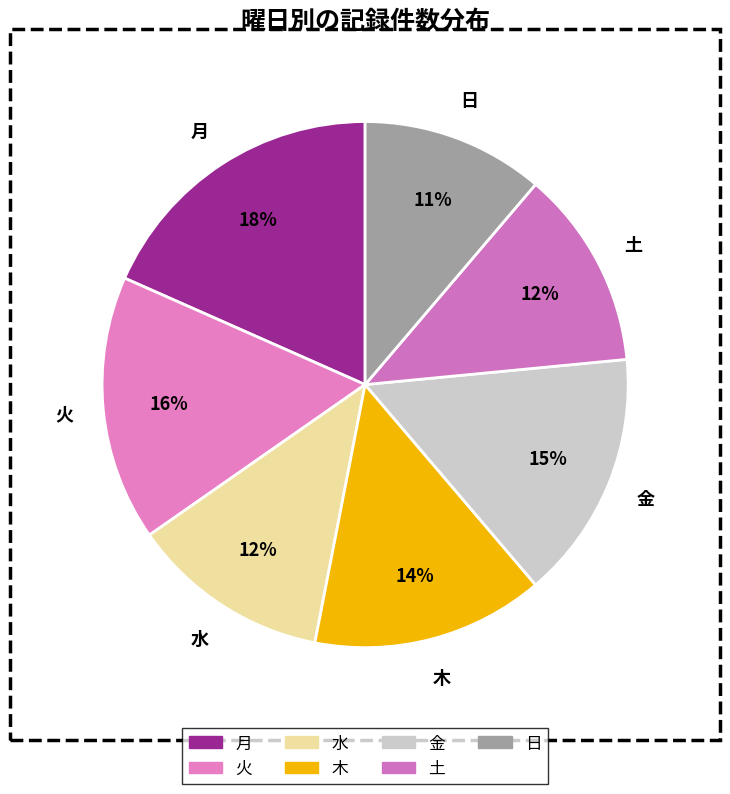

To the nearest percent, what is the combined percentage of 土 and 金?

28%